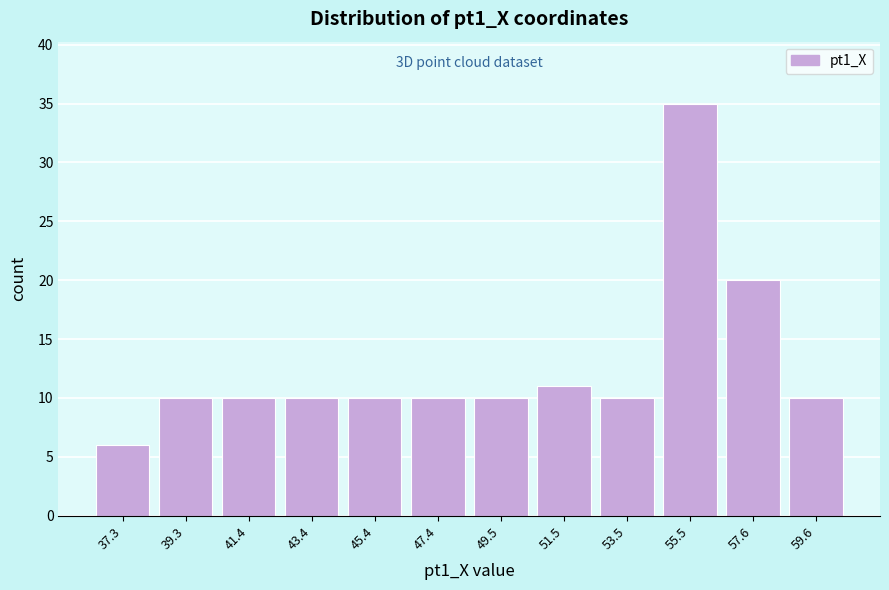

Over which range of the x-axis is the bar tallest?

54.5 to 56.5